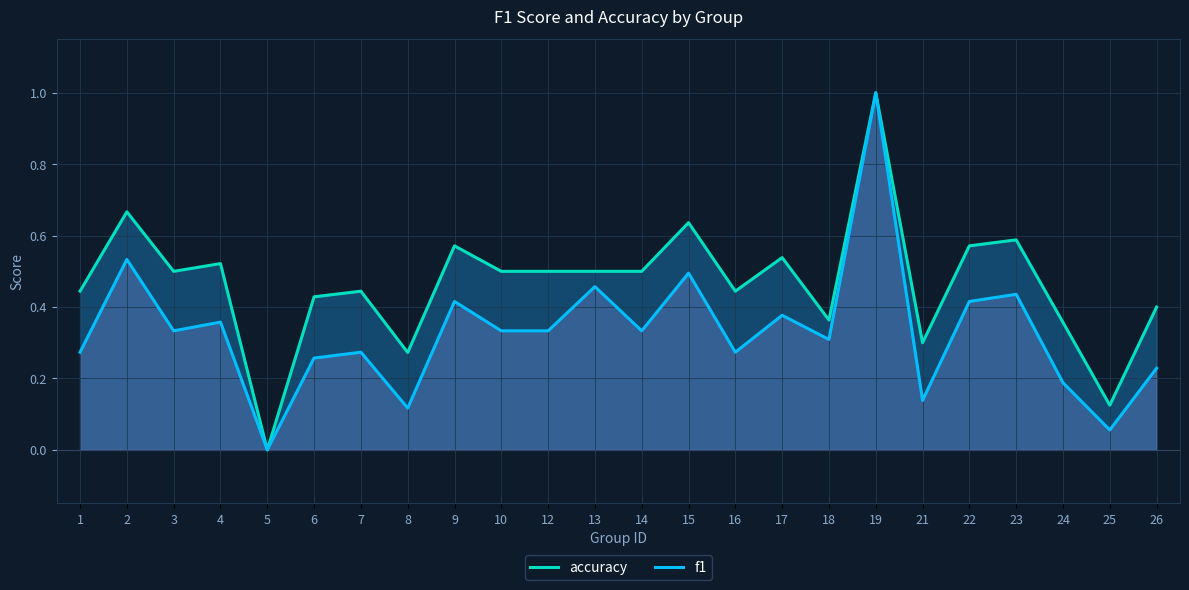

Where is the first local maximum for f1?

2